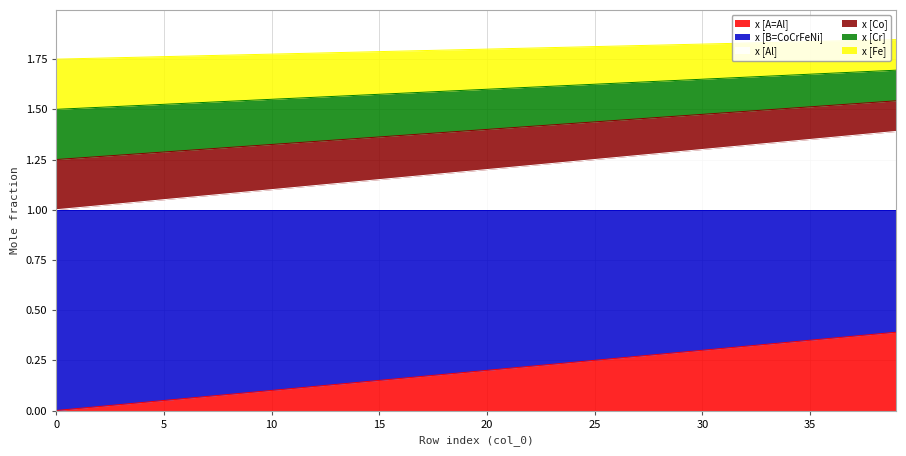

Is it true that x [Al] equals 1.3 at 4?

True